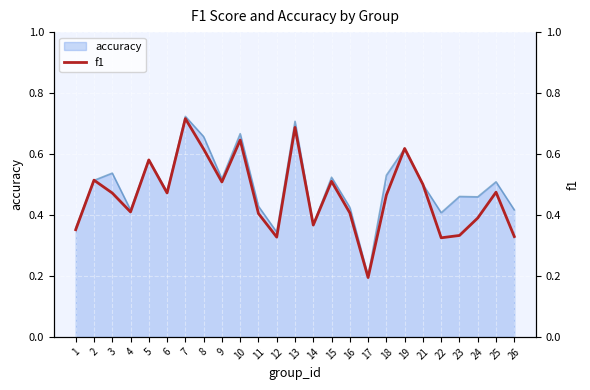

How many interior local peaks (higher than both neighbors) does the data have?

8